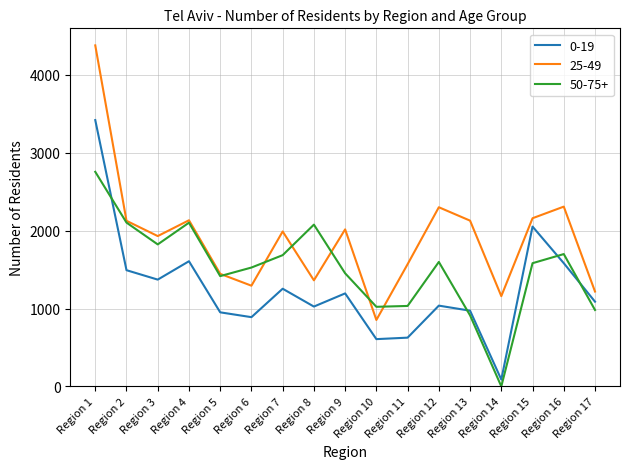

Which series has the largest total across all categories?

25-49